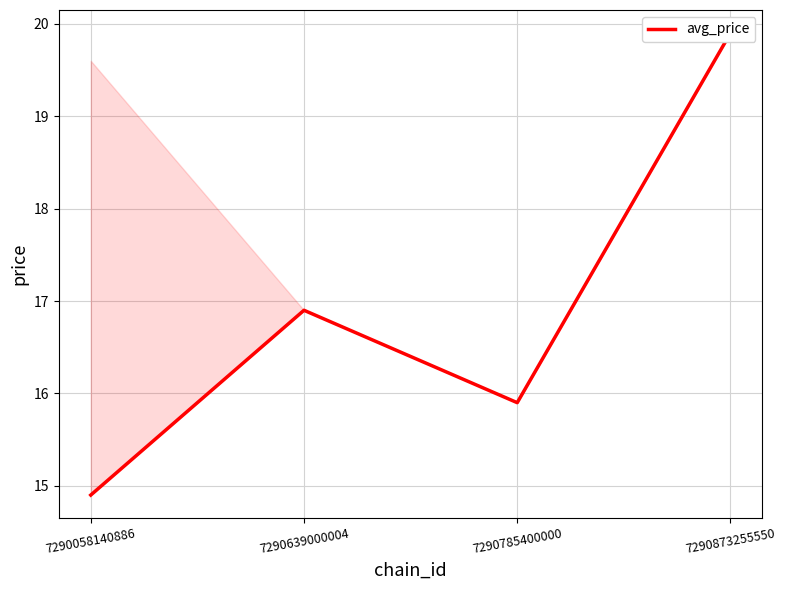

What is the minimum value shown in the chart?

14.9